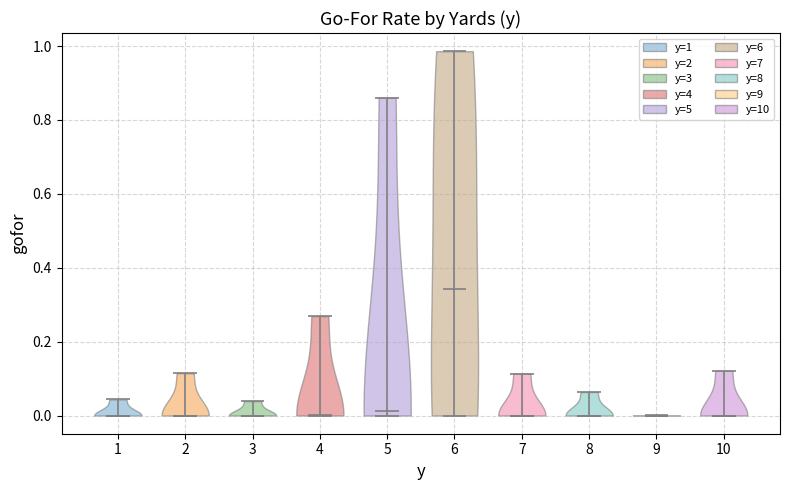

Reading left to right, read every violin against the y-axis: where its median line is, and the lowest and highest points it reaches. The values are not printed on the chart, so give them approximately, as read against the axis.

1: median line 0.00, lowest point 0.00, highest point 0.04
2: median line 0.00, lowest point 0.00, highest point 0.12
3: median line 0.00, lowest point 0.00, highest point 0.04
4: median line 0.00, lowest point 0.00, highest point 0.26
5: median line 0.02, lowest point 0.00, highest point 0.86
6: median line 0.34, lowest point 0.00, highest point 0.98
7: median line 0.00, lowest point 0.00, highest point 0.12
8: median line 0.00, lowest point 0.00, highest point 0.06
9: median line 0.00, lowest point 0.00, highest point 0.00
10: median line 0.00, lowest point 0.00, highest point 0.12